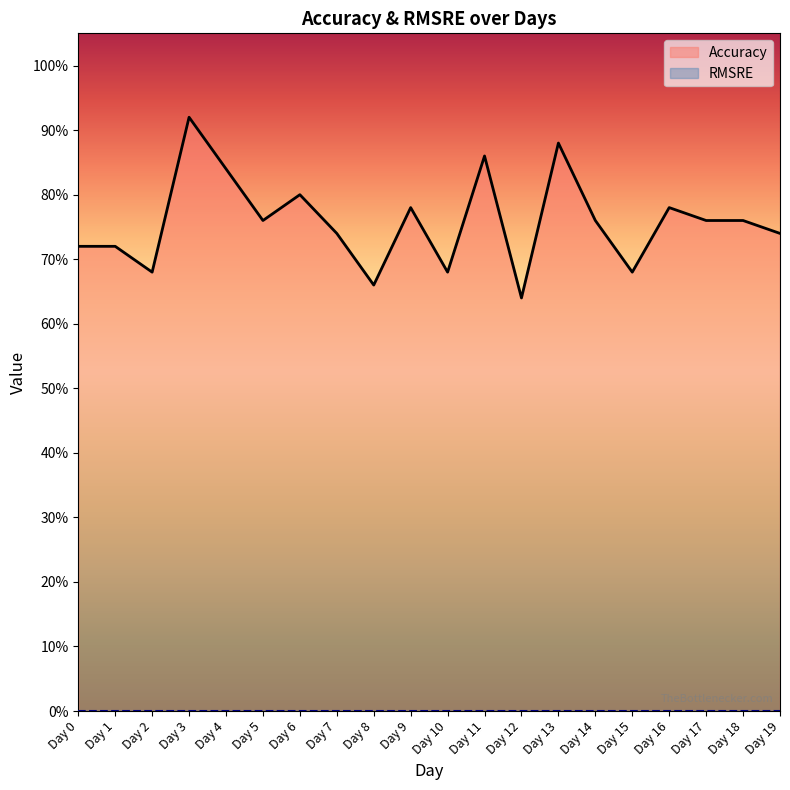

What is the change in value from Day 0 to Day 4?

+0.1